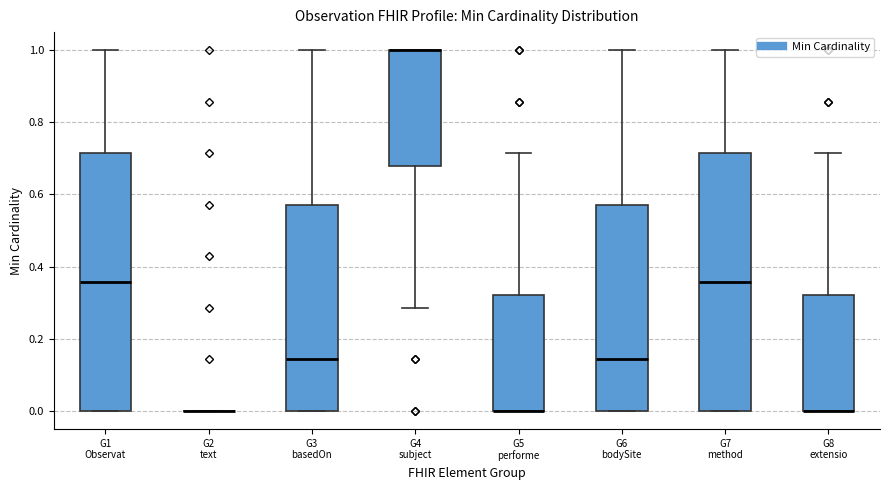

Where is the lower edge of the box for G7 method on the y-axis? The values are not printed on the chart, so give them approximately, as read against the axis.

0.00